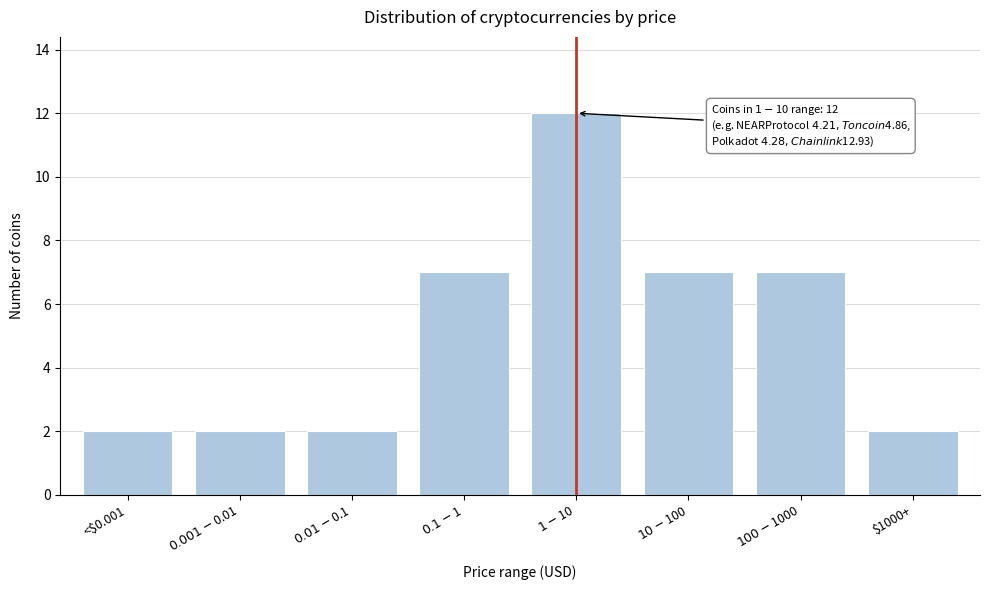

Reading left to right, transcribe all the data shown in this chart.

2	2	2	7	12	7	7	2